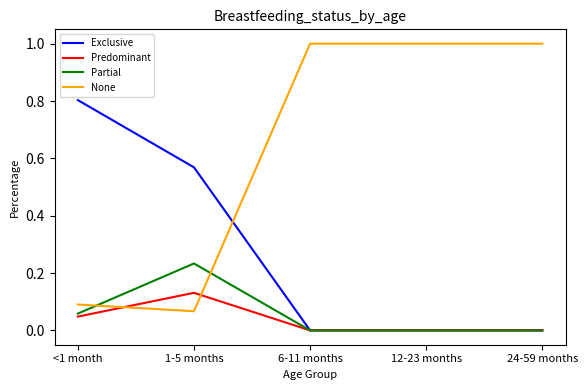

Is it true that Partial equals 0.2 at 24-59 months?

False